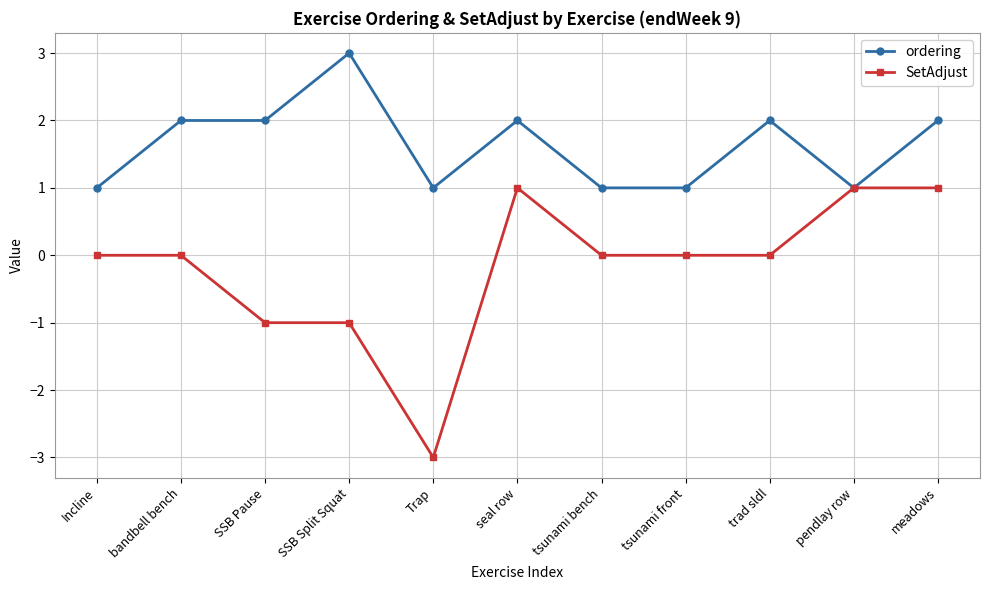

What is the label of the 6th point from the left?

seal row